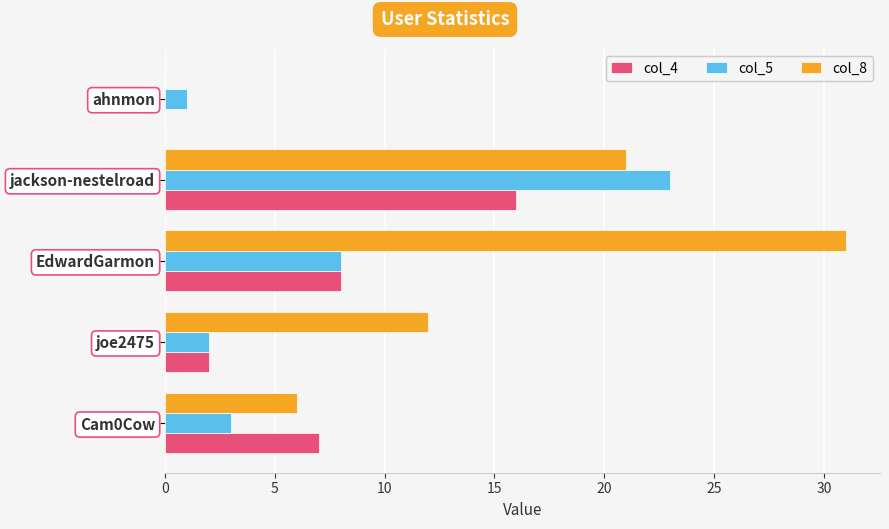

What is the maximum value for col_8?

31